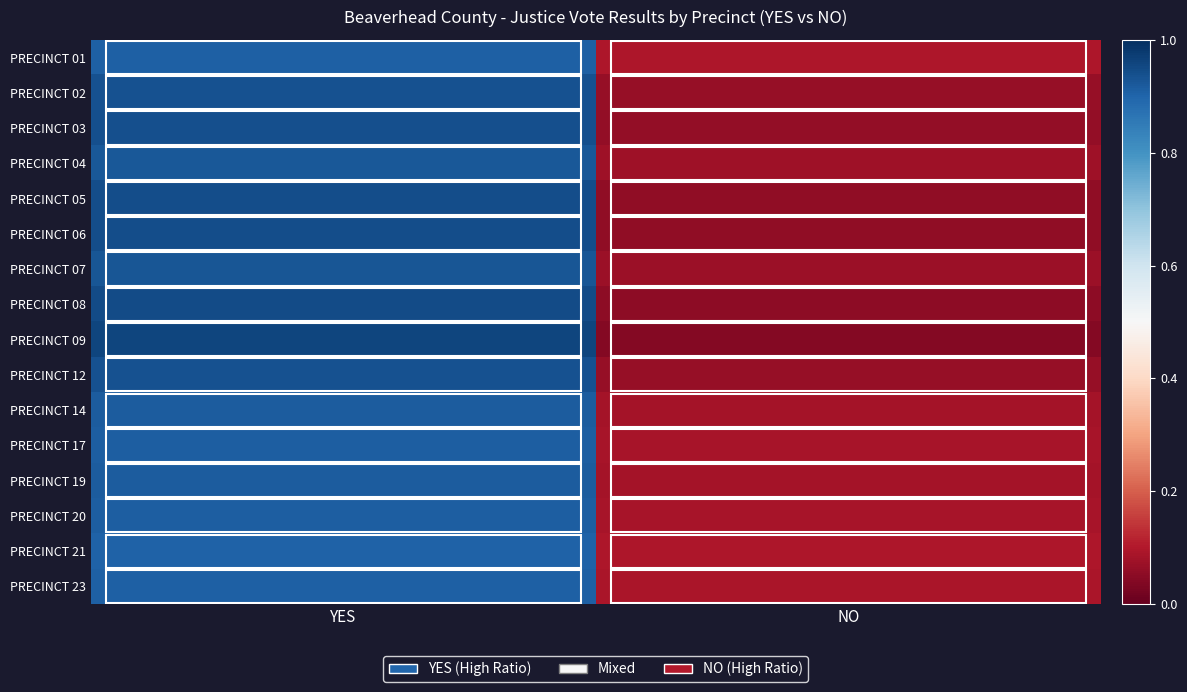

At YES, list the series in order from largest to smallest.

PRECINCT 09, PRECINCT 08, PRECINCT 05, PRECINCT 06, PRECINCT 03, PRECINCT 12, PRECINCT 02, PRECINCT 07, PRECINCT 04, PRECINCT 14, PRECINCT 19, PRECINCT 20, PRECINCT 17, PRECINCT 23, PRECINCT 01, PRECINCT 21